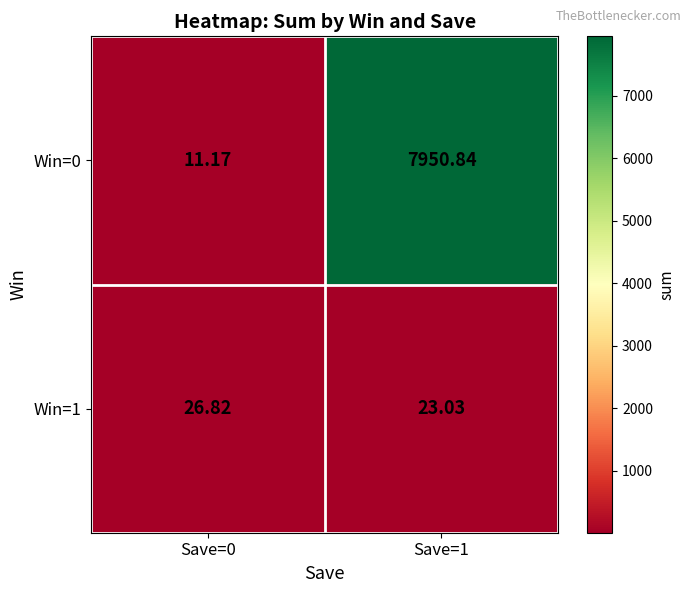

Which series changed the most between Save=0 and Save=1?

Win=0